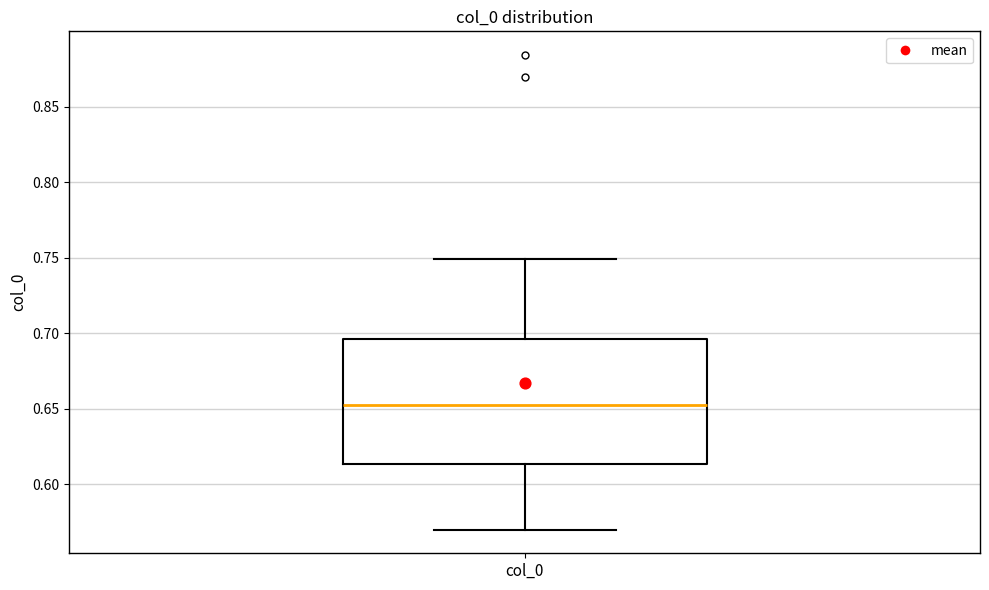

Where does the upper whisker of the box for col_0 end on the y-axis? The values are not printed on the chart, so give them approximately, as read against the axis.

0.750